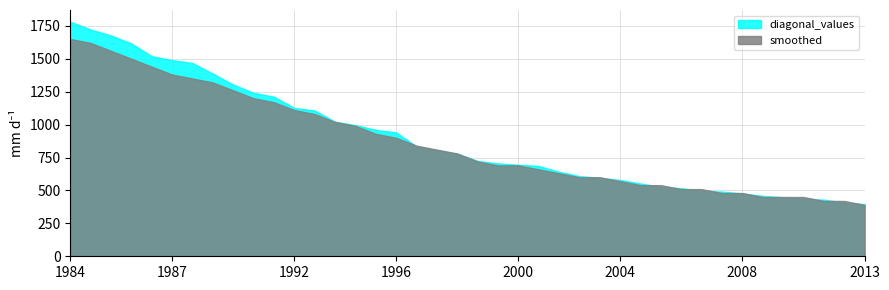

Rank the series by their average value, from highest to lowest.

diagonal_values, smoothed